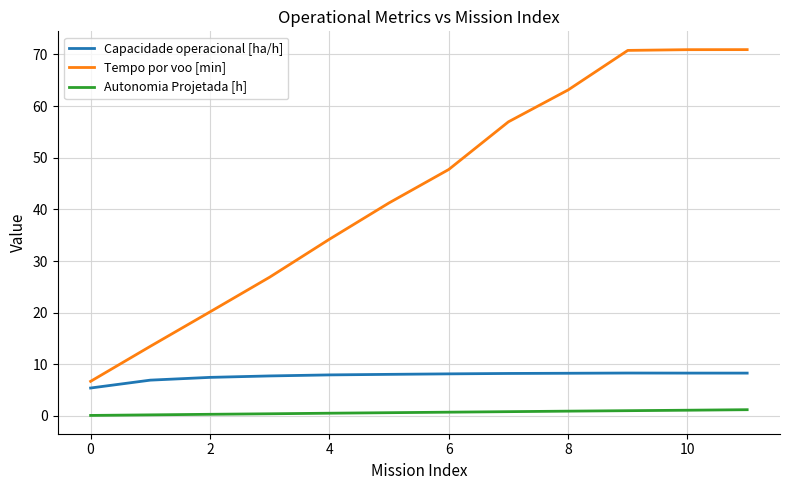

What is the lowest value of the Tempo por voo [min] series?

6.7